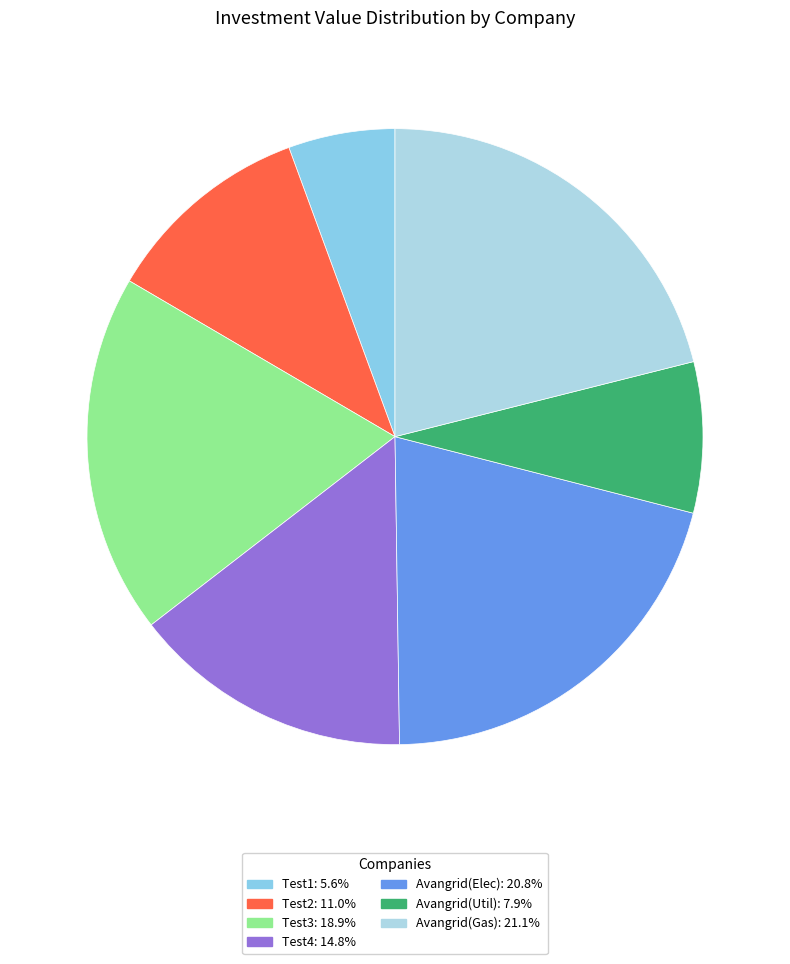

To the nearest percent, what is the difference between the largest and smallest slice percentages?

15%